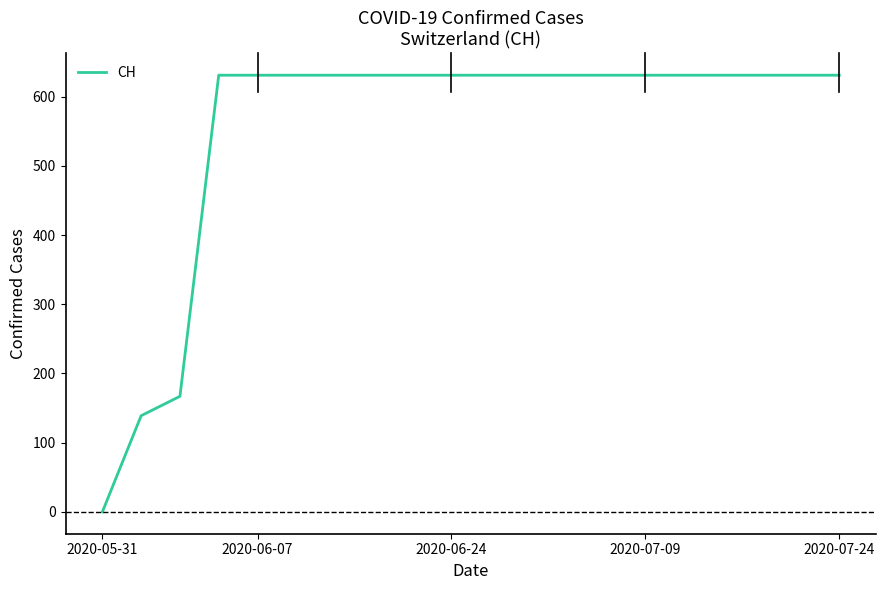

What is the difference between the maximum and minimum values?

631